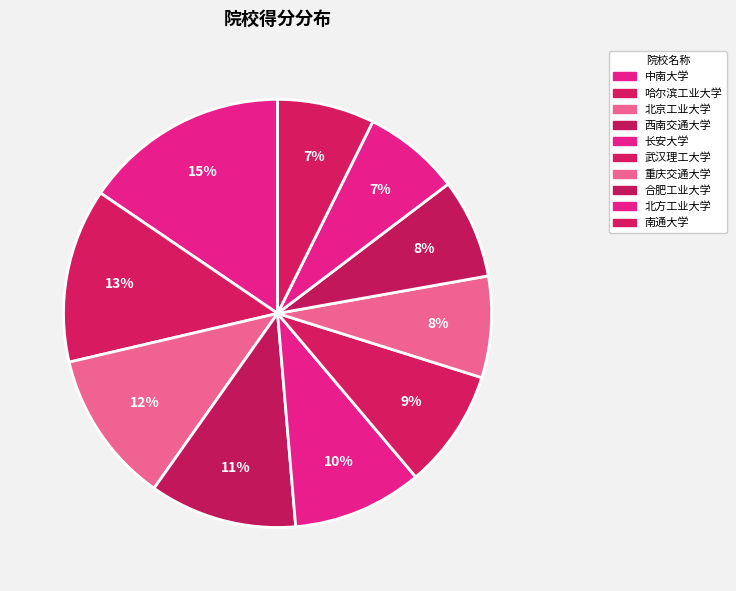

What is the ratio of the value at 中南大学 to the value at 重庆交通大学?

2.0